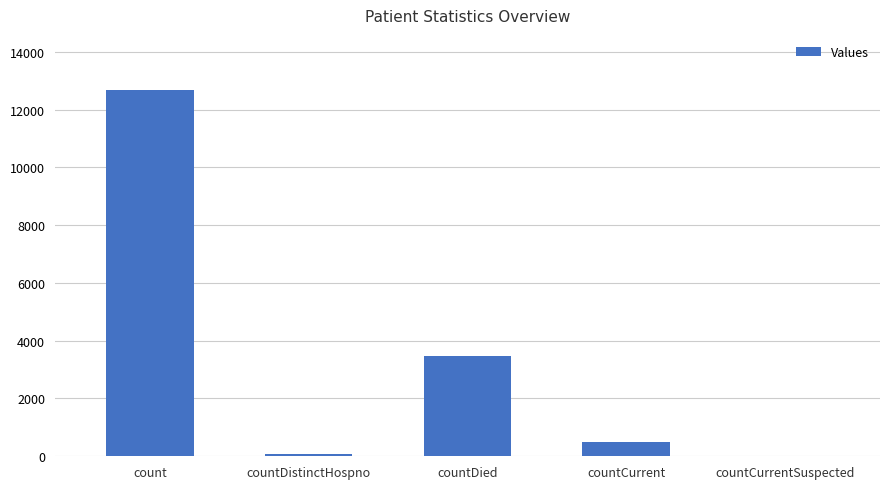

The chart shows a value of 497 at countCurrent. True or false?

True